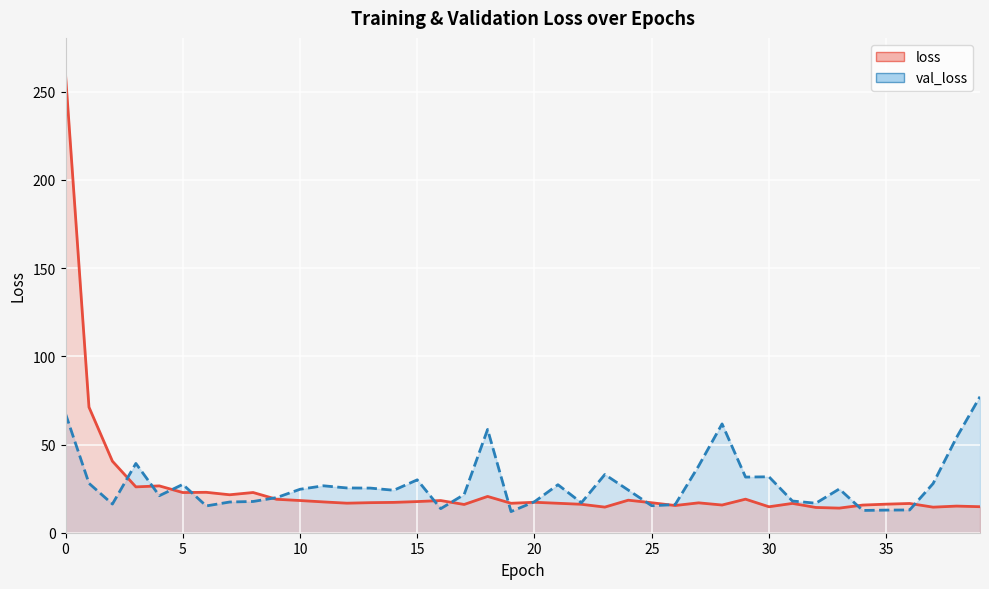

At how many categories does at least one series exceed 87?

1